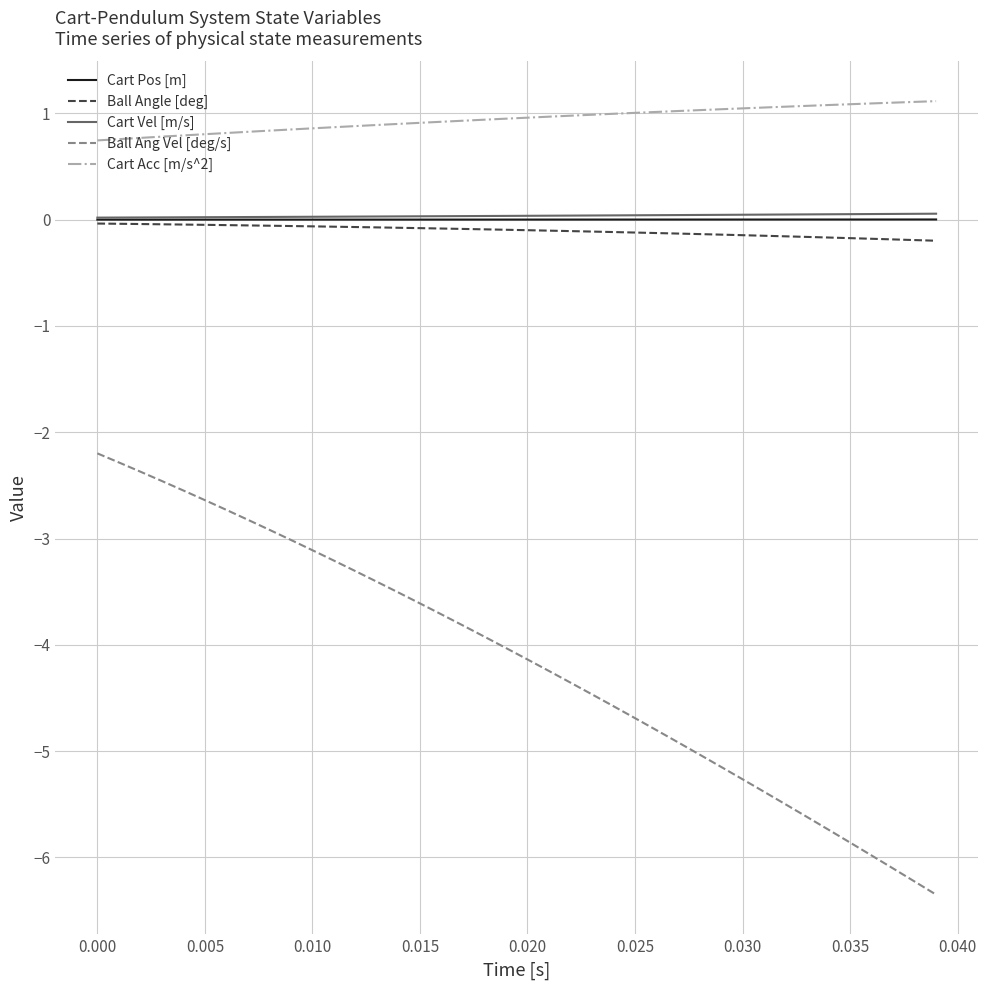

True or false: Cart Acc [m/s^2] and Ball Ang Vel [deg/s] cross at least once.

False